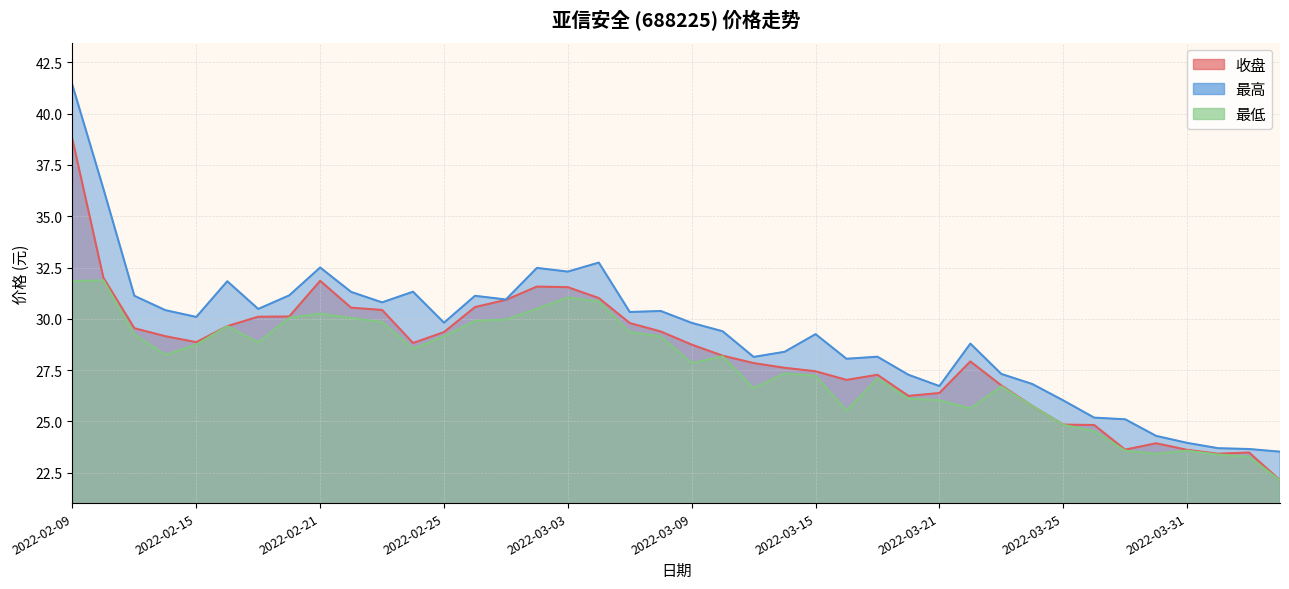

How many categories are shown in the chart?

40